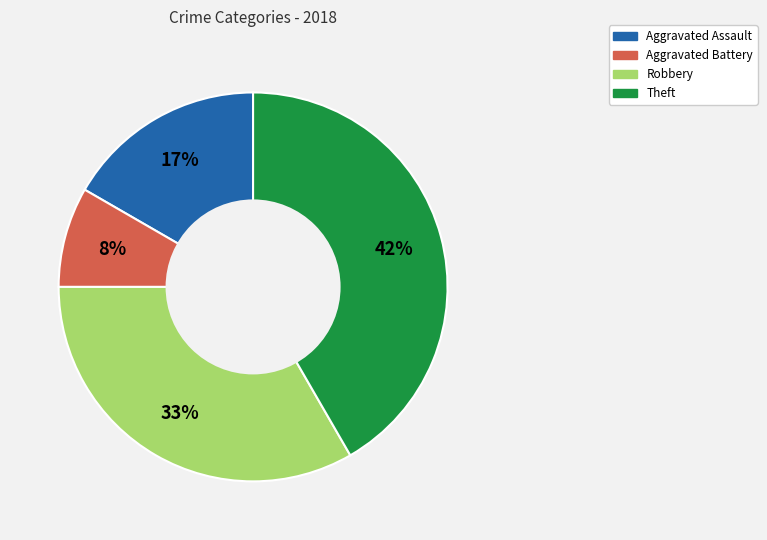

How many segments does this pie chart have?

4